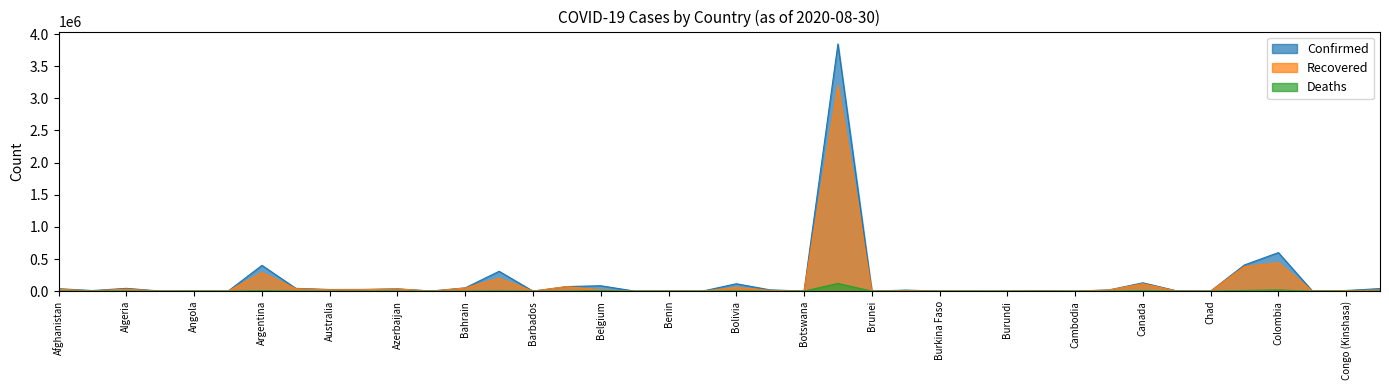

Is the value of Recovered at Argentina greater than the value of Confirmed at Bahrain?

Yes